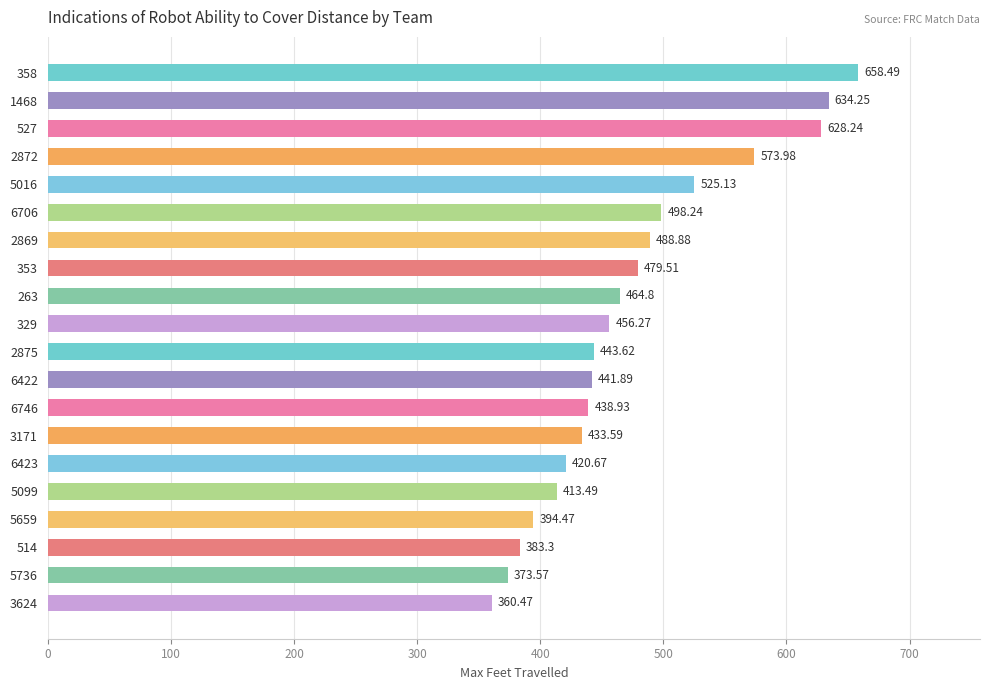

Which category has the lowest value across all series?

3624